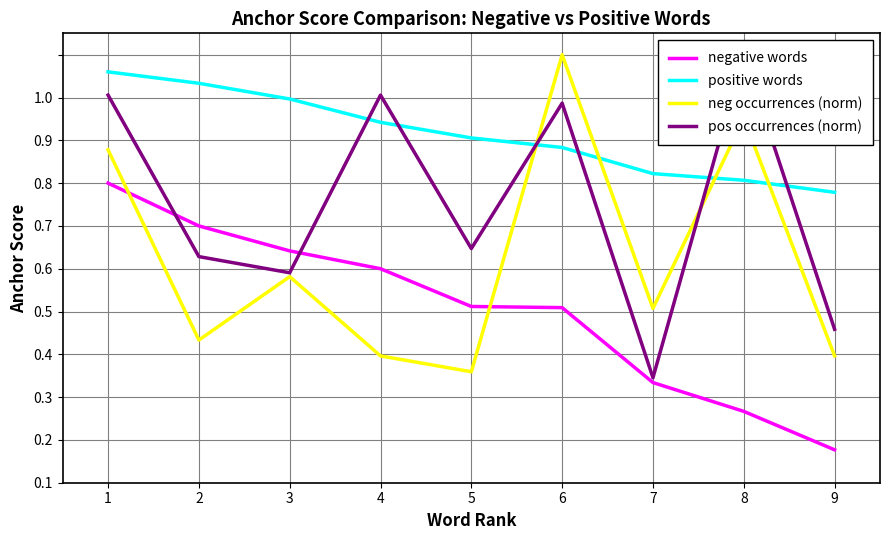

Where is the first local maximum for neg occurrences (norm)?

3